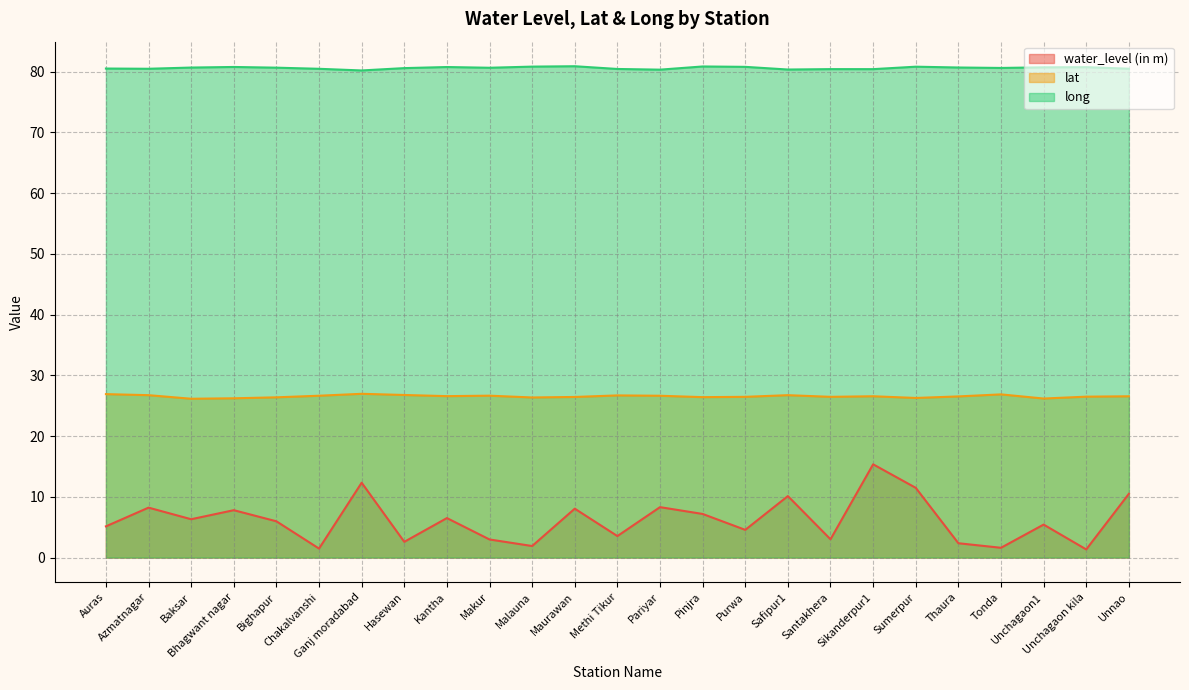

Which category has the highest value in the water_level (in m) series?

Sikanderpur1